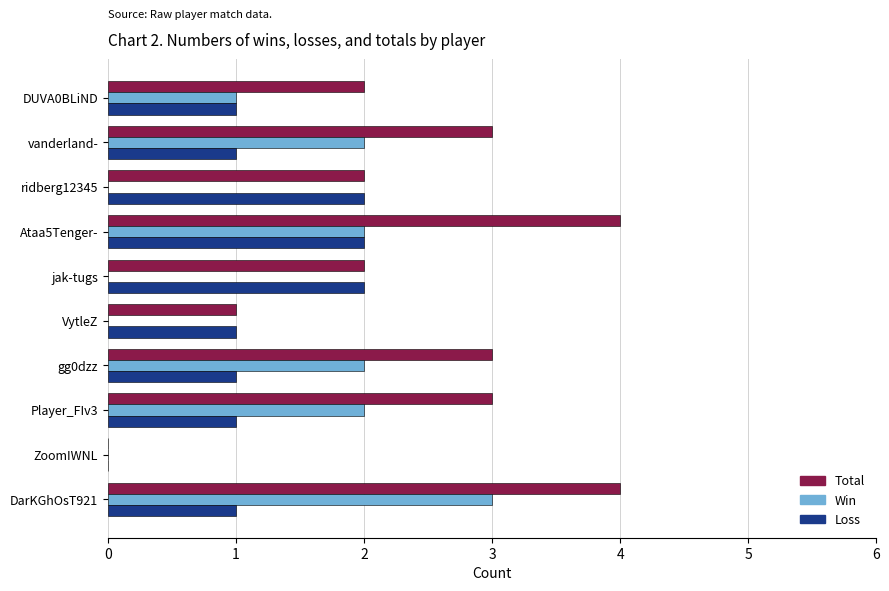

What is the average value of the Win series?

1